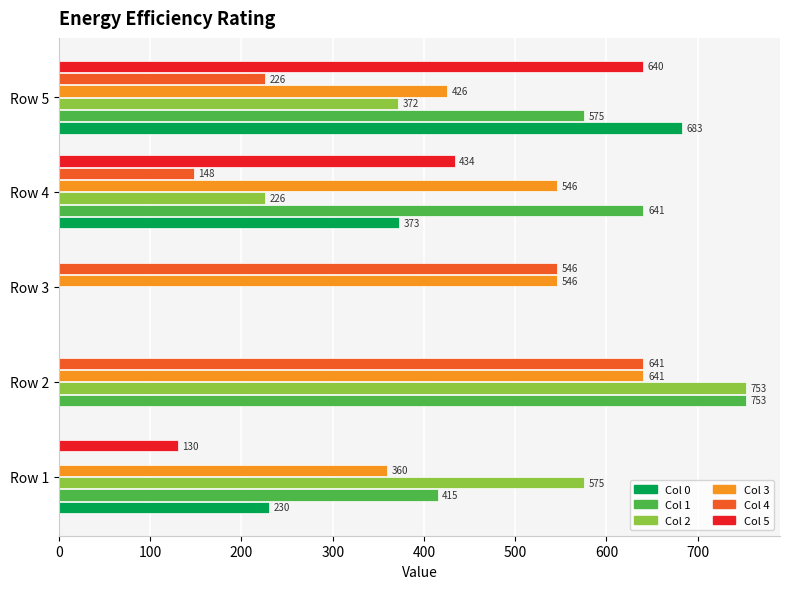

Where is Col 2 nearest to the value 376?

Row 5